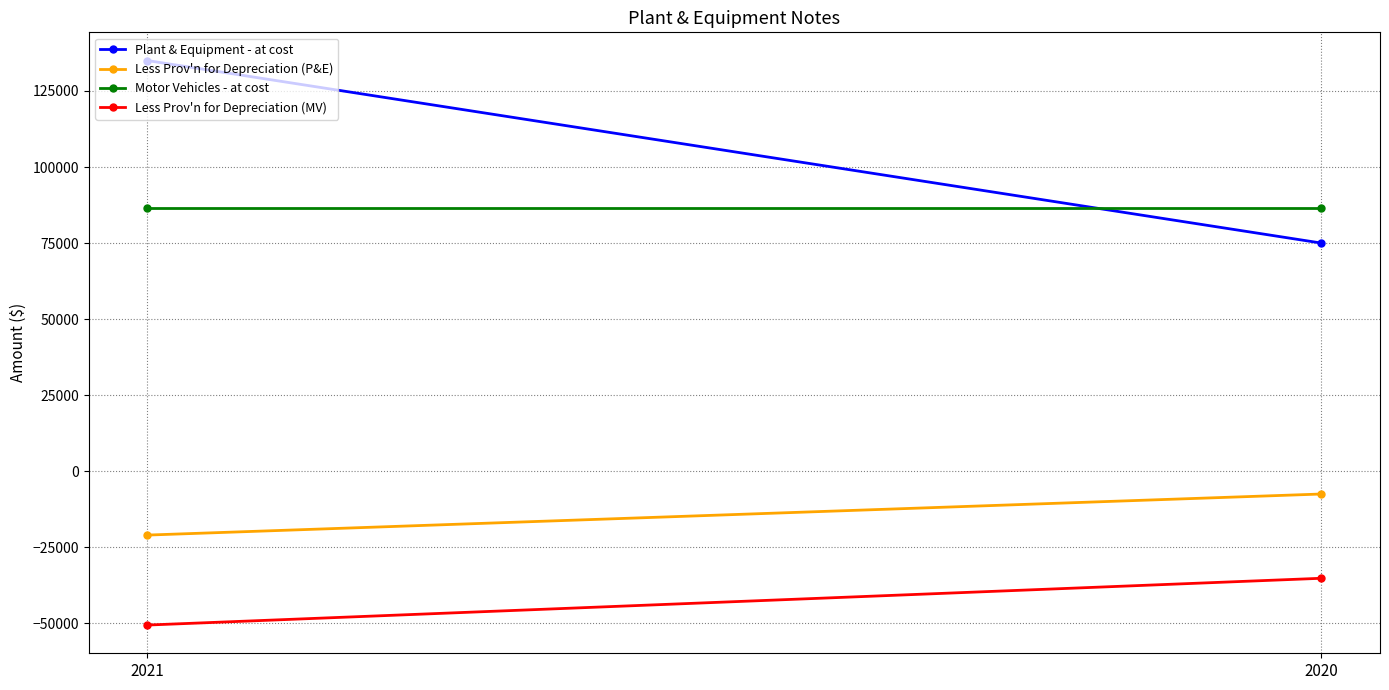

What is the difference between the highest and lowest values at 2020?

121667